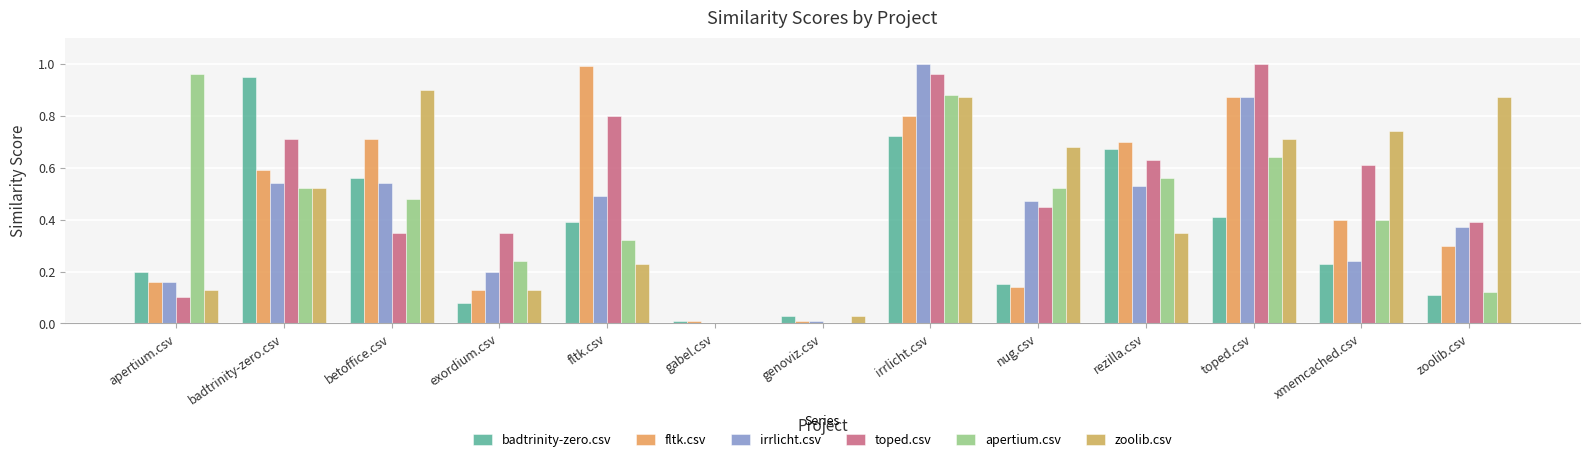

What are all the series names shown in the legend?

badtrinity-zero.csv, fltk.csv, irrlicht.csv, toped.csv, apertium.csv, zoolib.csv